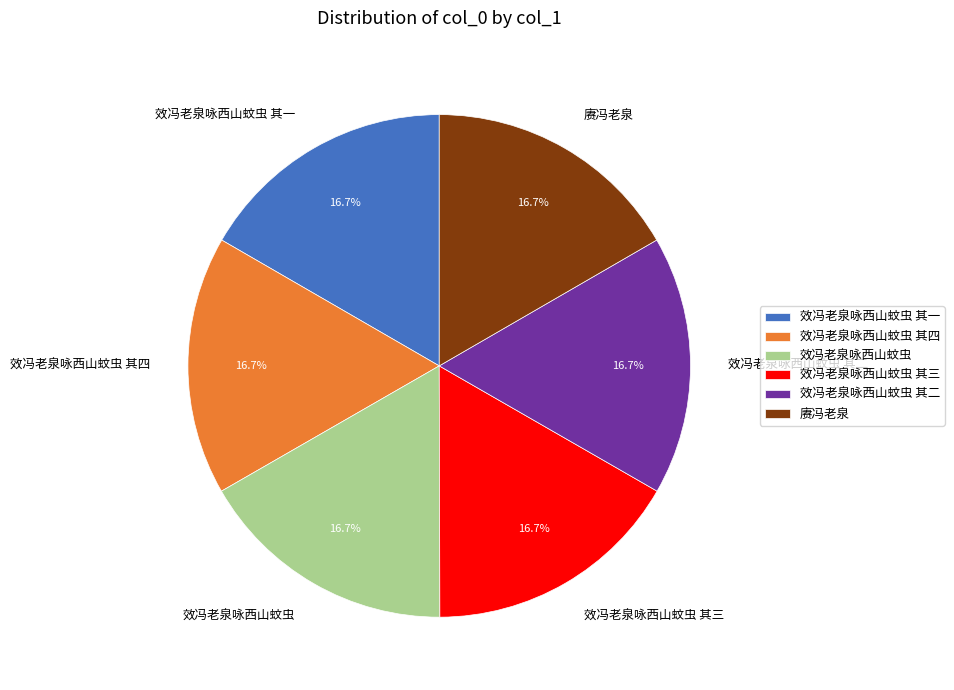

What portion of the pie excludes 效冯老泉咏西山蚊虫 其二?

83.3%